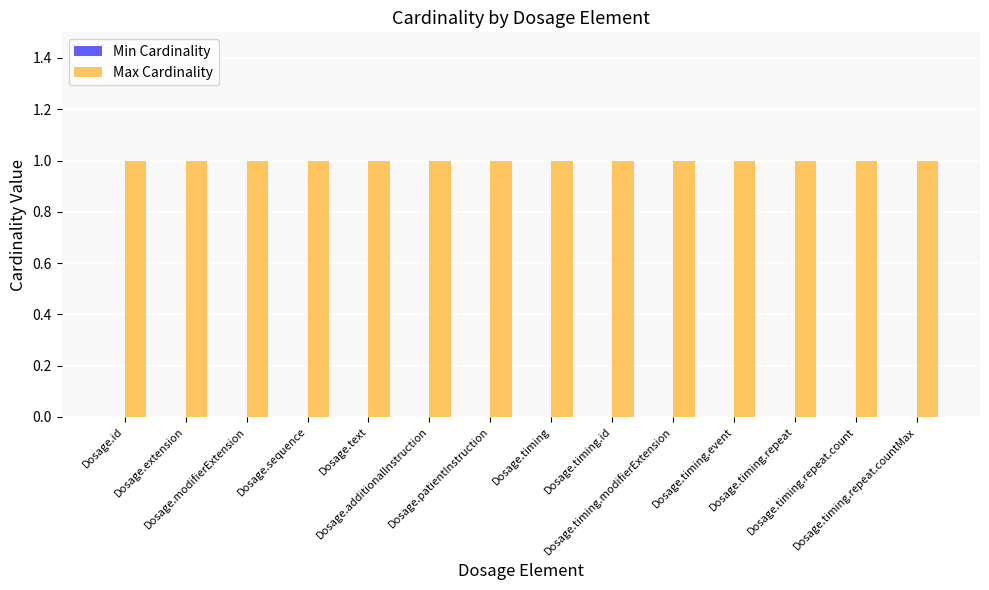

What is the total value across all series at Dosage.modifierExtension?

1